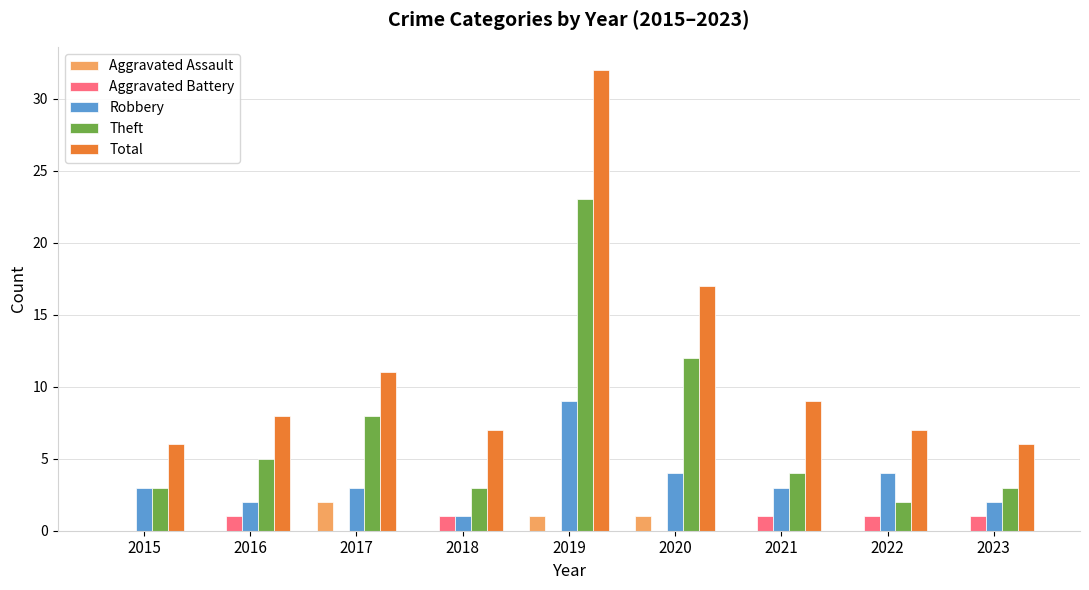

Which series has the largest total across all categories?

Total